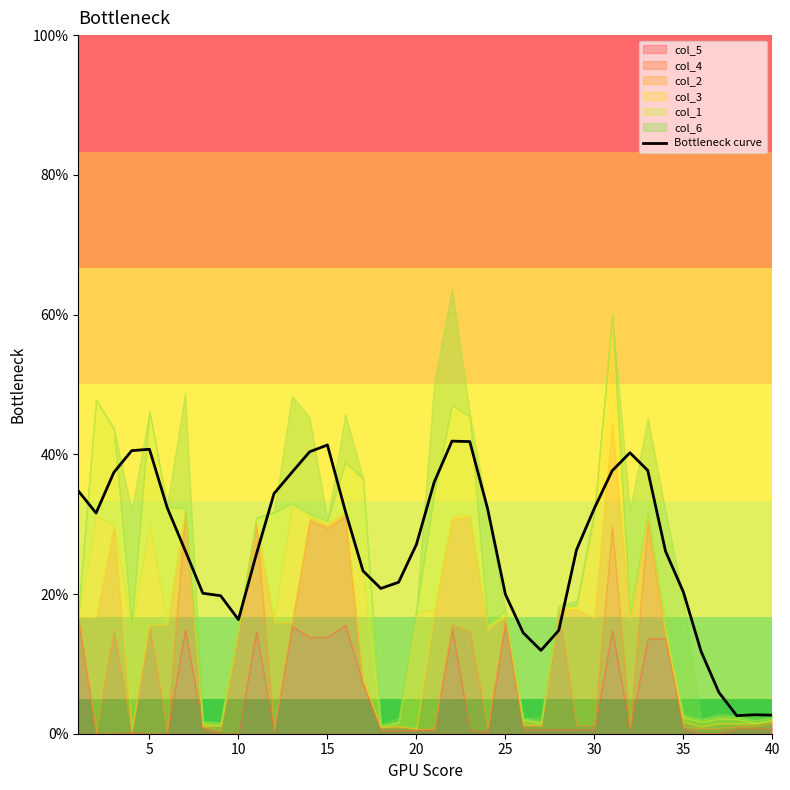

What is the value of the 2nd point from the left?

31.6